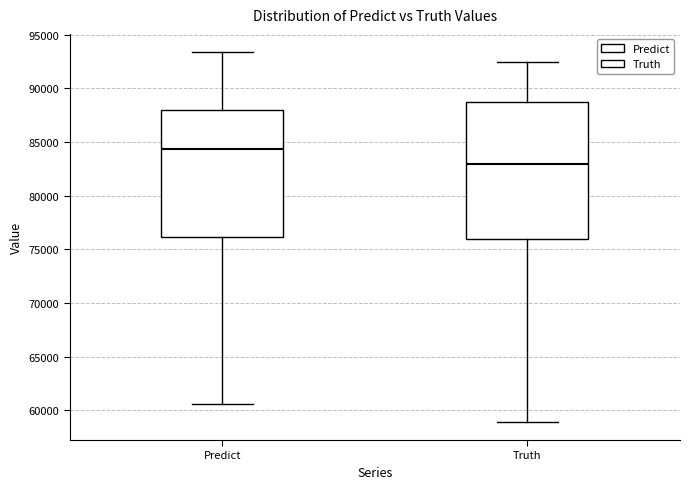

Comparing the boxes themselves (not the whiskers), which one is the tallest?

Truth